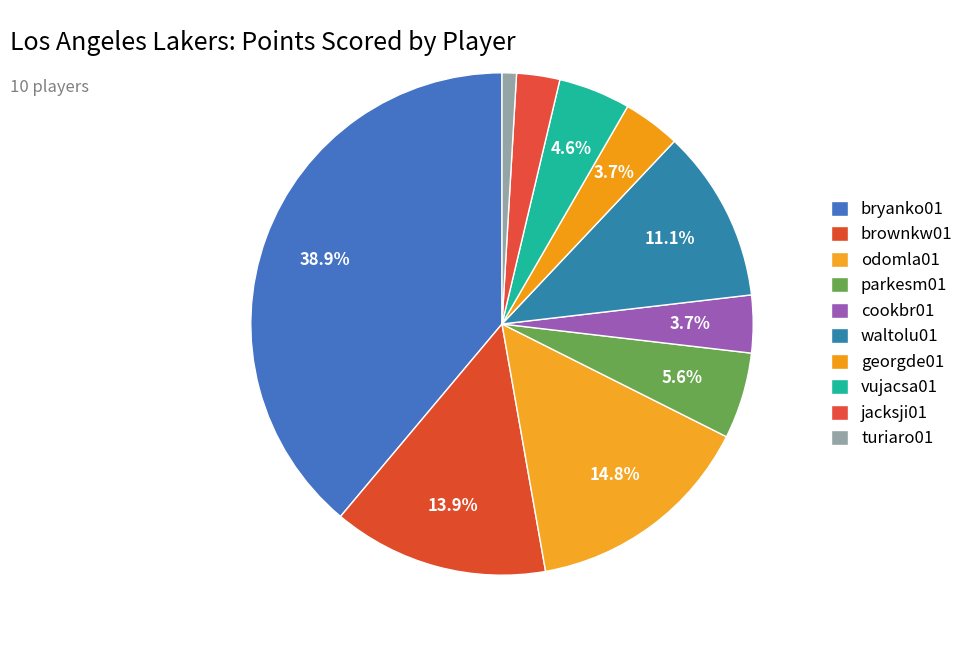

How many slices are in this pie chart?

10